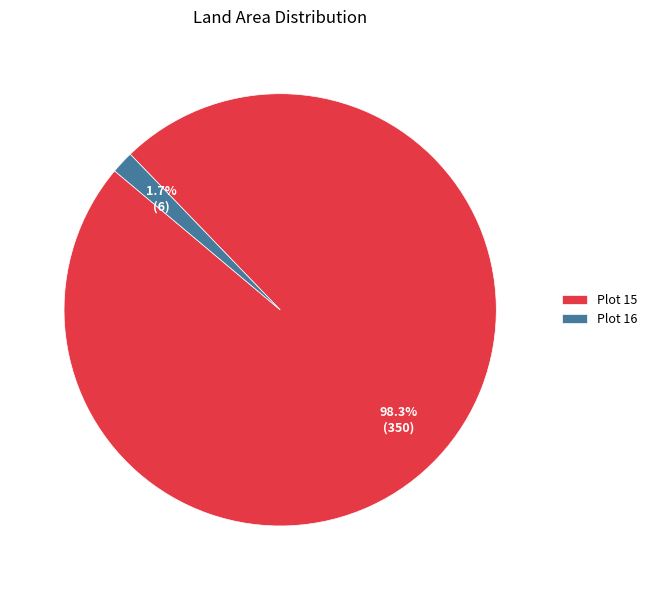

Rank the categories by value from highest to lowest.

Plot 15, Plot 16